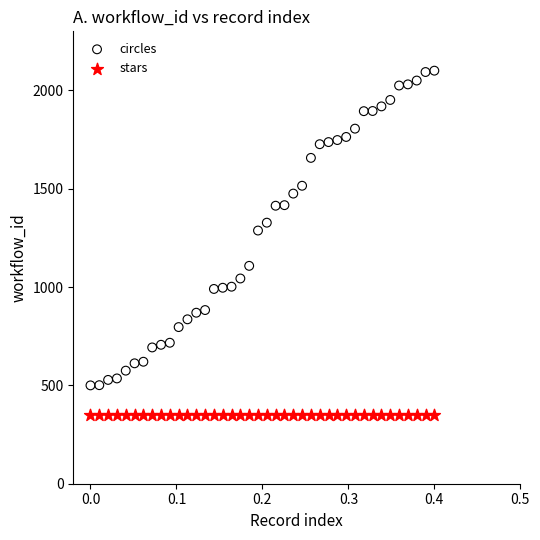

Across all series, what Y value is closest to 1225?

1287.2